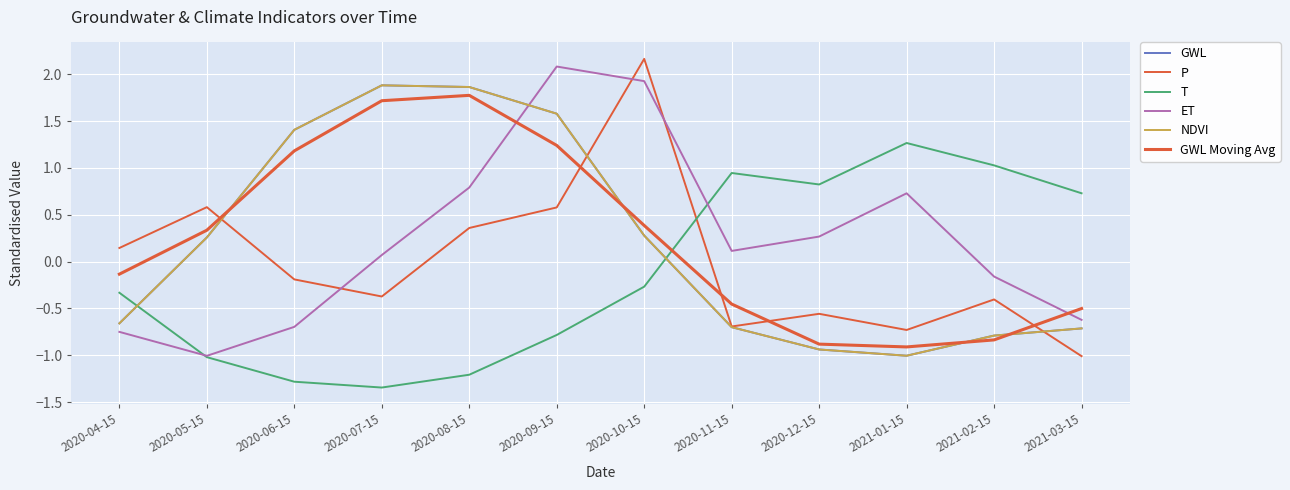

Rank the series by their maximum value, from highest to lowest.

P, ET, GWL, NDVI, GWL Moving Avg, T